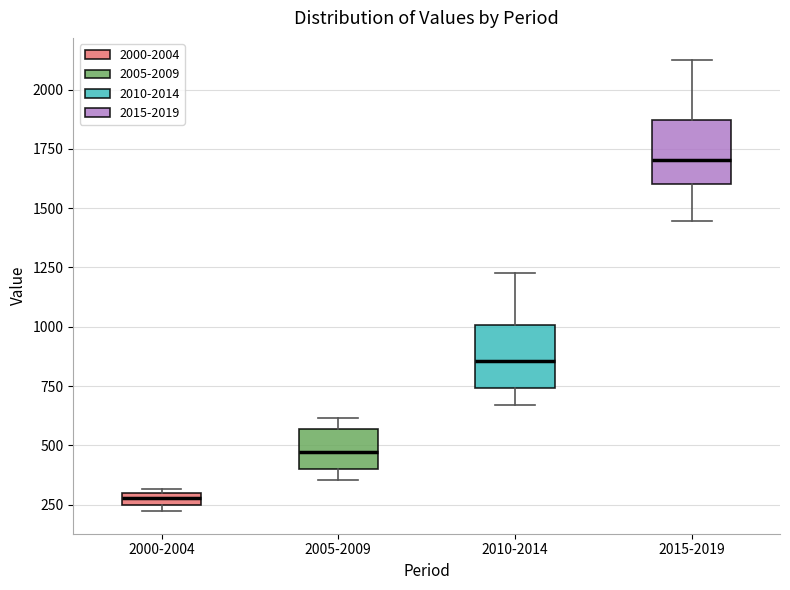

Which box's median line is the lowest?

2000-2004